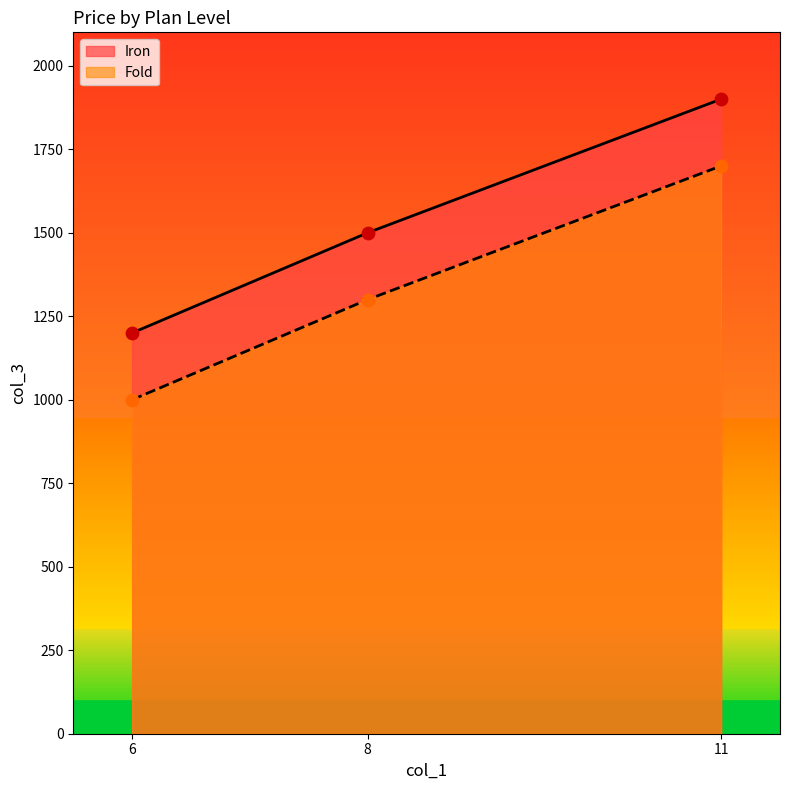

What is the total value across all series at 6?

2200